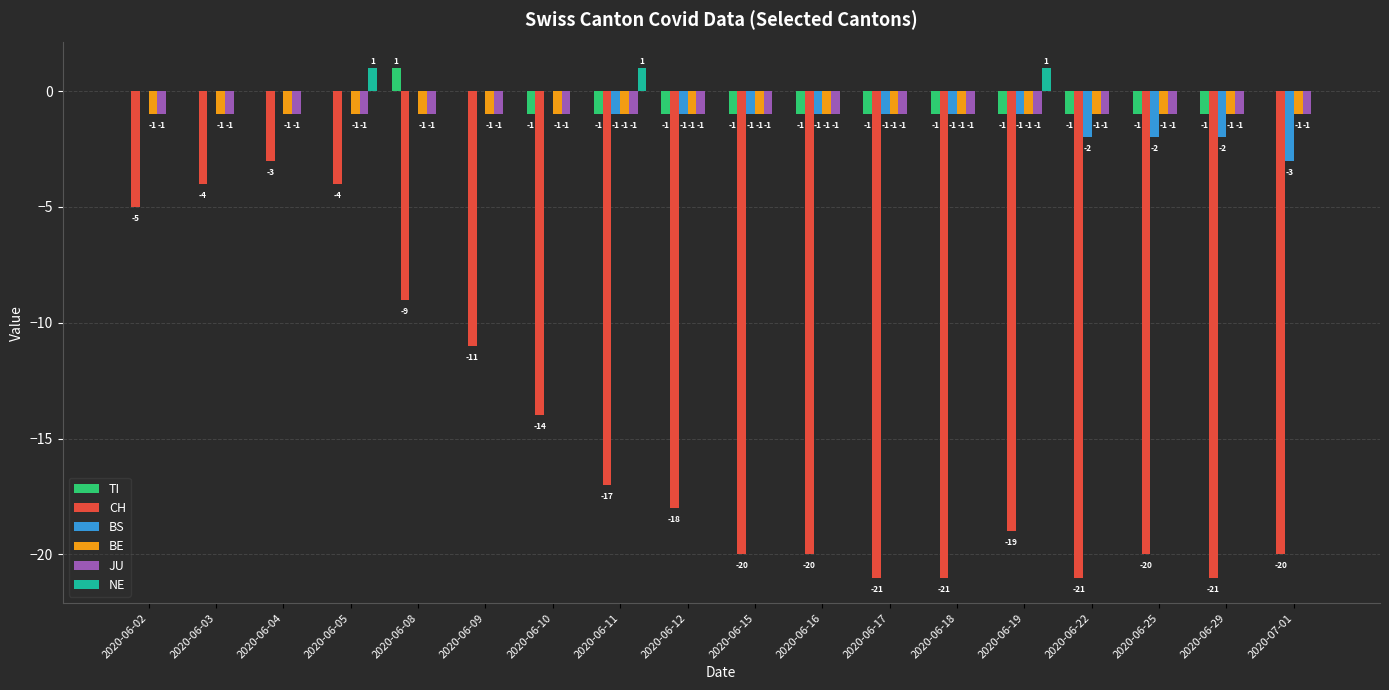

Which series has the largest total across all categories?

NE